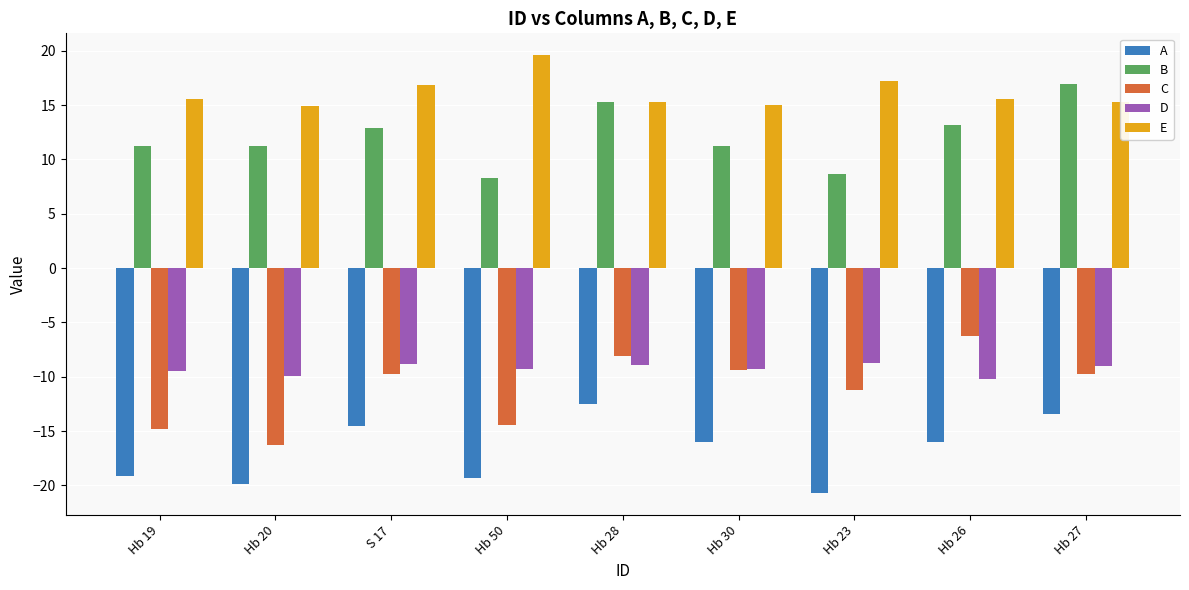

What is the spread (max minus min) of values at Hb 30?

31.0